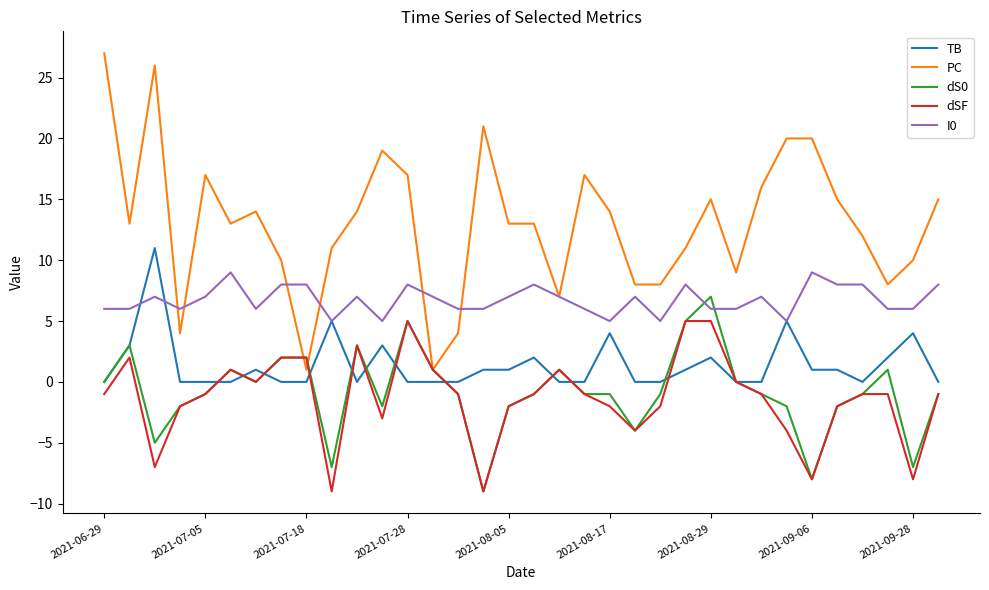

What is the sum of all dS0 values?

-28